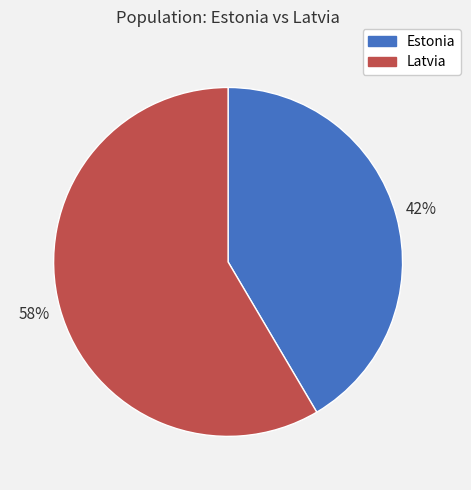

Does Latvia represent more than half of the total?

Yes